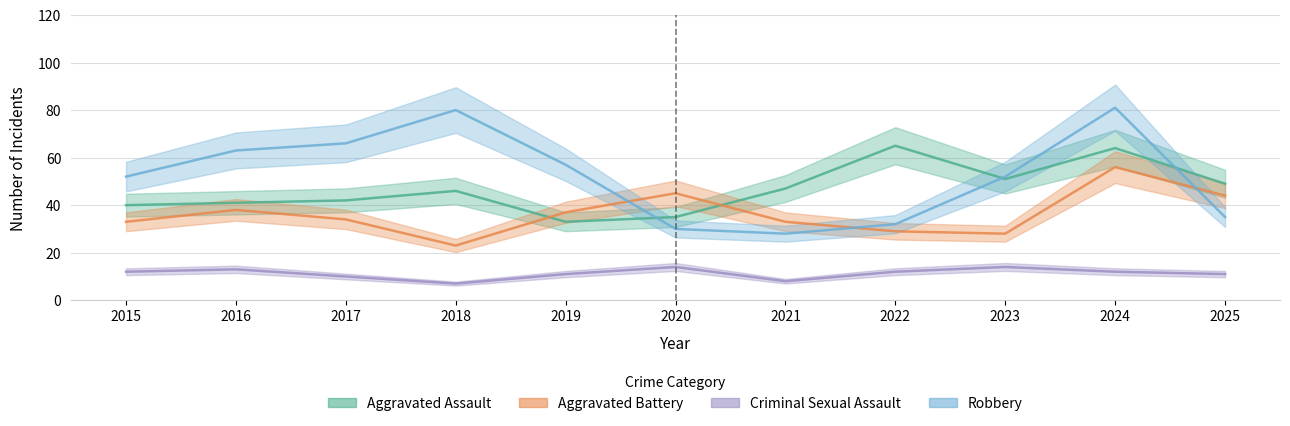

Rank the series by their maximum value, from highest to lowest.

Robbery, Aggravated Assault, Aggravated Battery, Criminal Sexual Assault